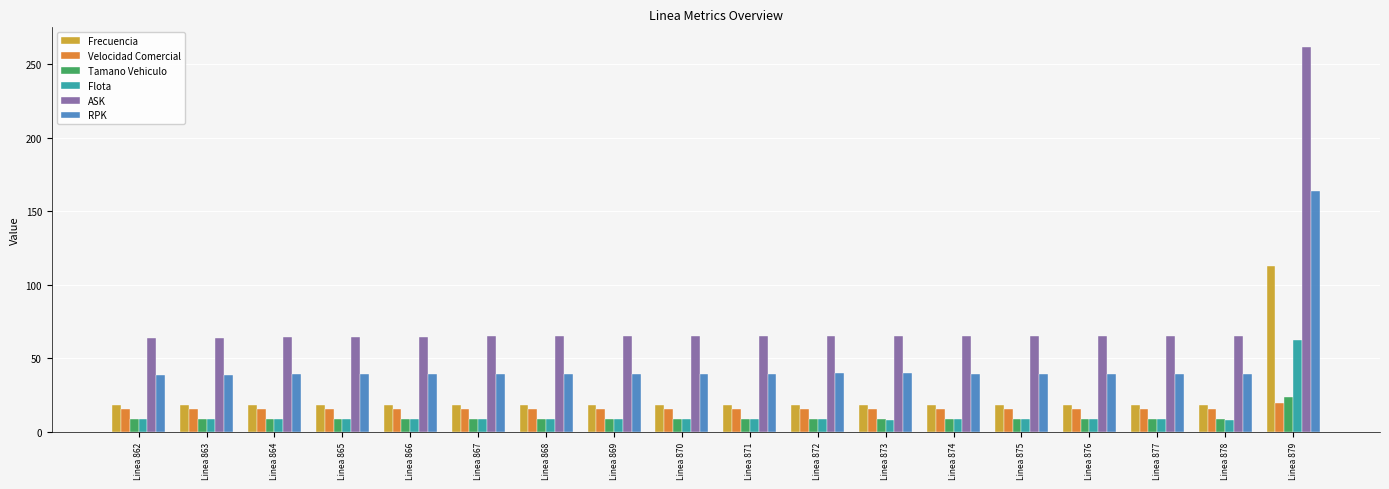

The value of Flota at Linea 870 is 8.5. True or false?

True